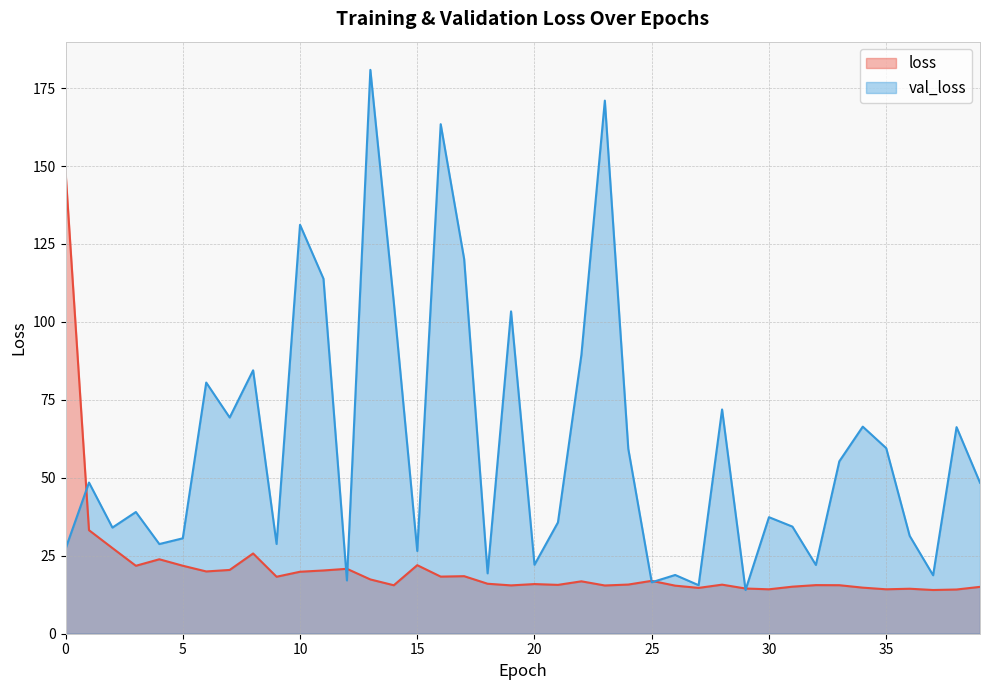

What is the minimum value for val_loss?

14.0